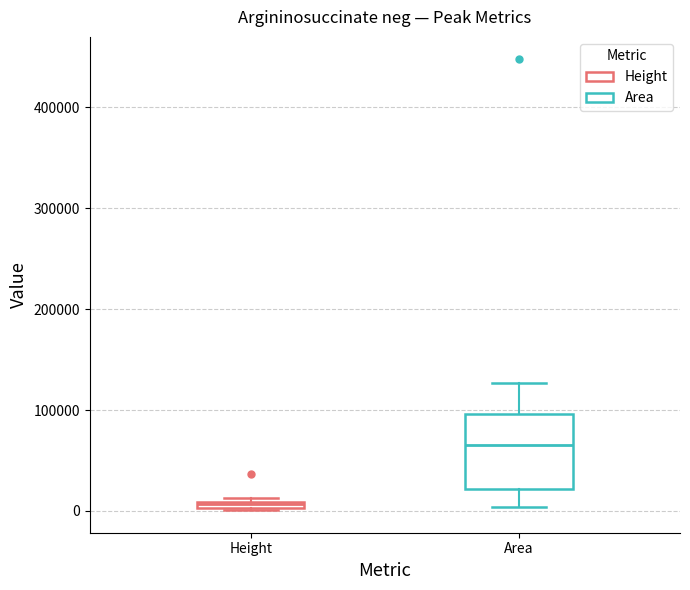

Where is the lower edge of the box for Height on the y-axis? The values are not printed on the chart, so give them approximately, as read against the axis.

0